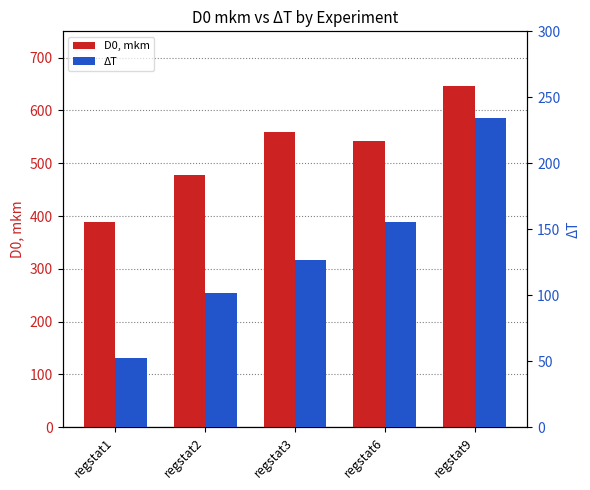

Which series has the largest total across all categories?

D0, mkm